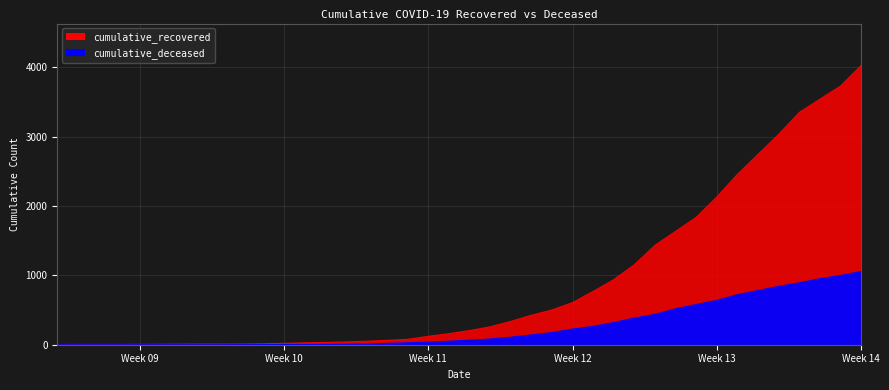

Which series has the widest spread of values?

cumulative_recovered